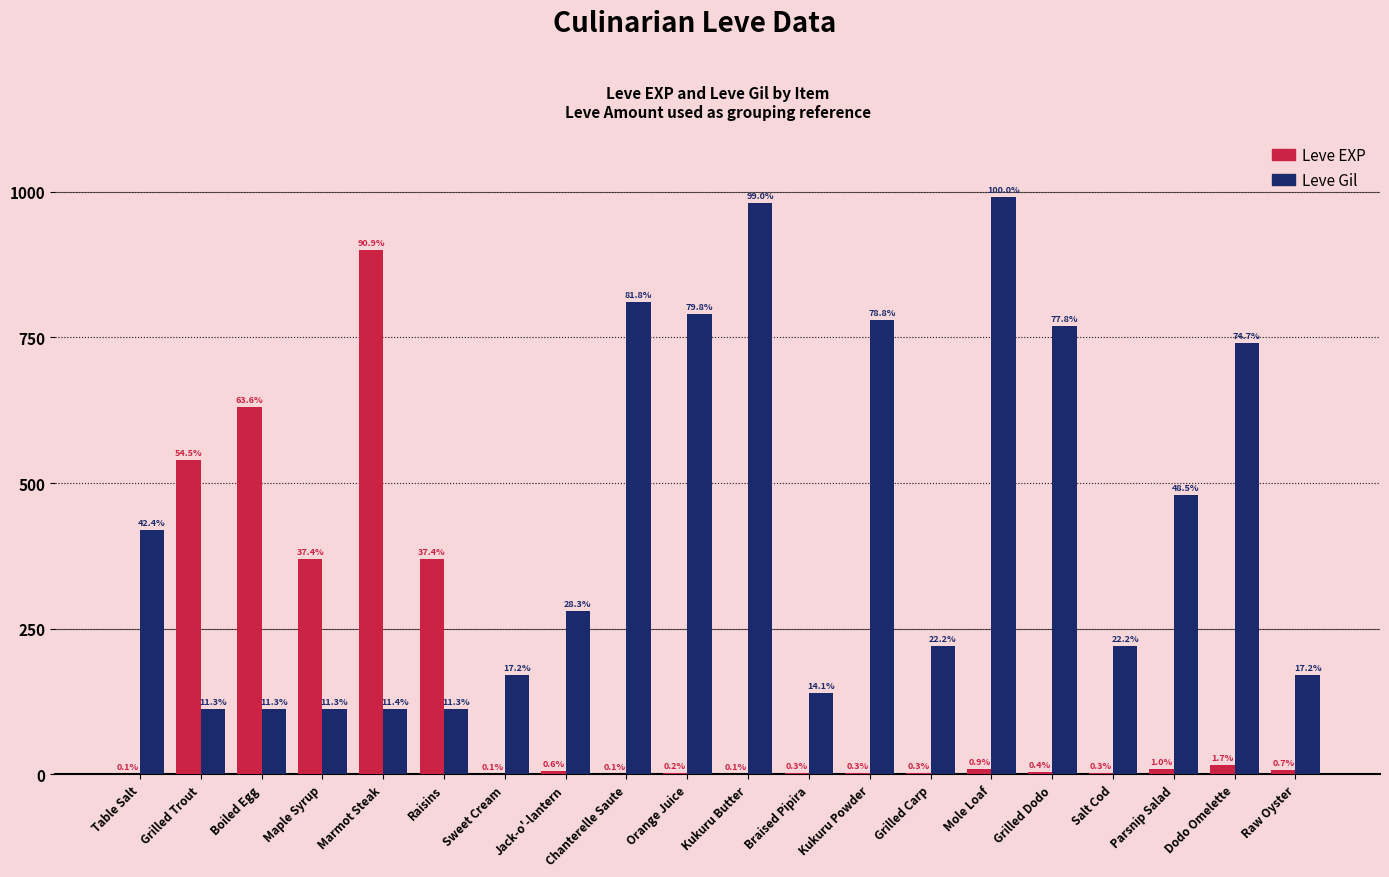

Are the bars horizontal?

No